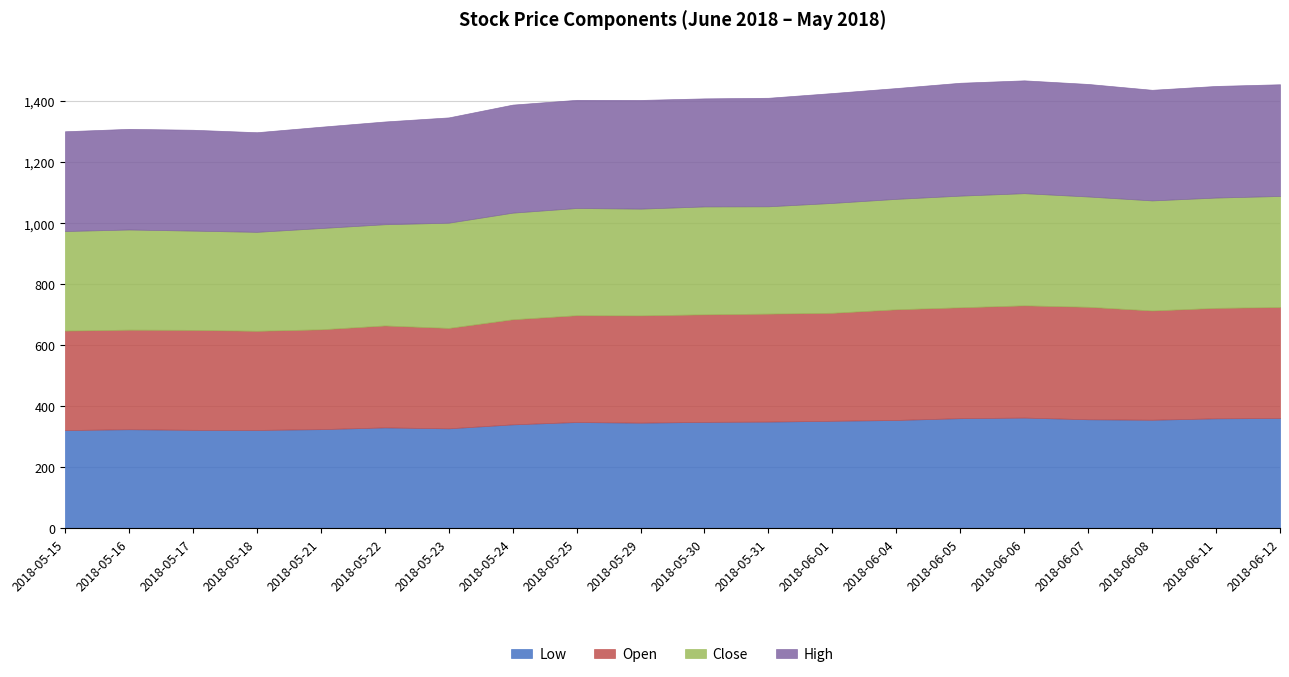

List the labels in order of Close value, largest first.

2018-06-06, 2018-06-05, 2018-06-12, 2018-06-04, 2018-06-11, 2018-06-07, 2018-06-08, 2018-06-01, 2018-05-30, 2018-05-31, 2018-05-25, 2018-05-29, 2018-05-24, 2018-05-23, 2018-05-21, 2018-05-22, 2018-05-16, 2018-05-15, 2018-05-17, 2018-05-18